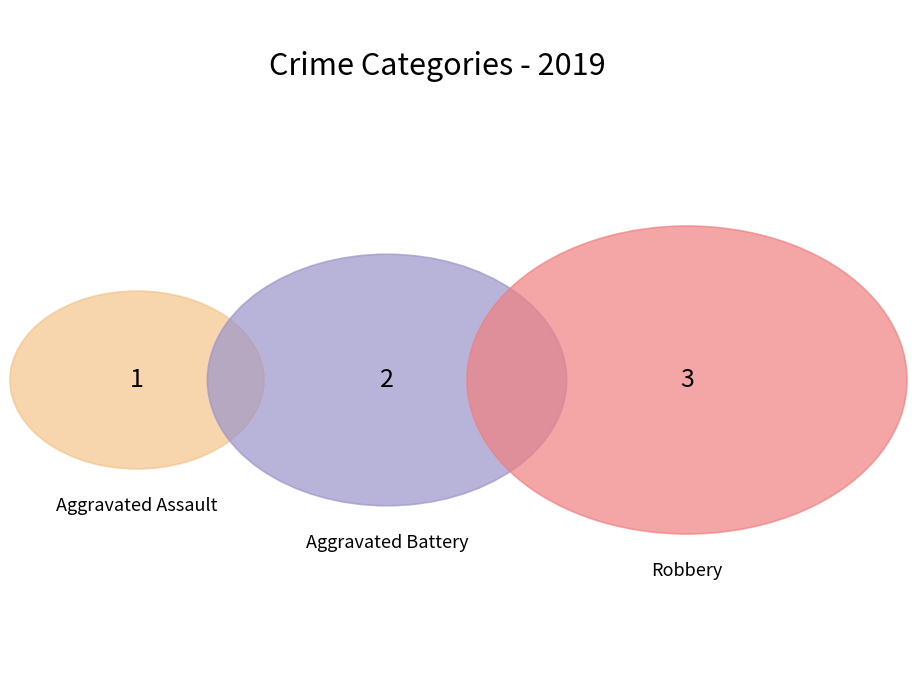

What is the change in value from Aggravated Assault to Aggravated Battery?

+1